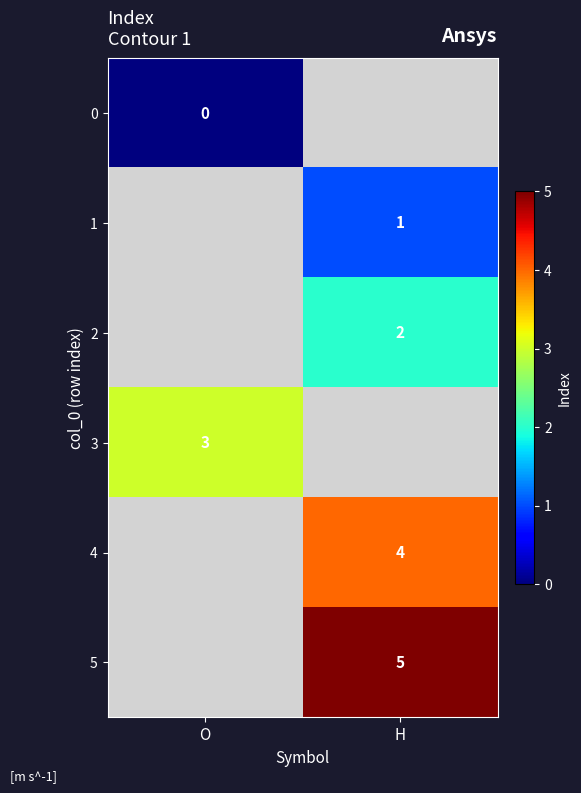

At which category does the chart reach its minimum across all series?

O